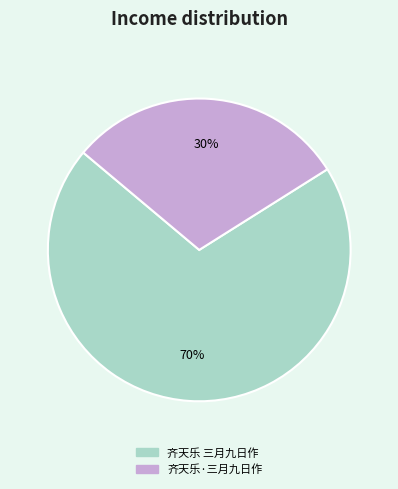

Which slice is the largest?

齐天乐 三月九日作